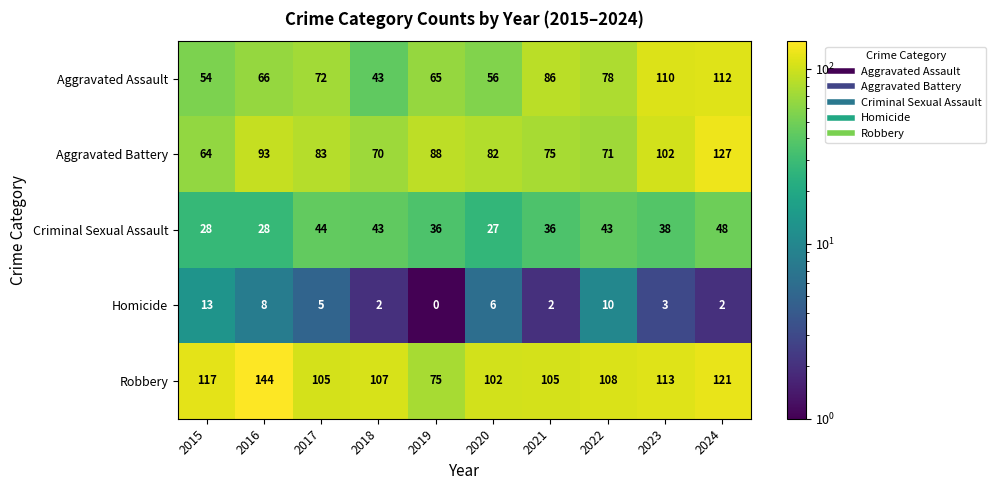

At which category is the sum across all series the highest?

2024